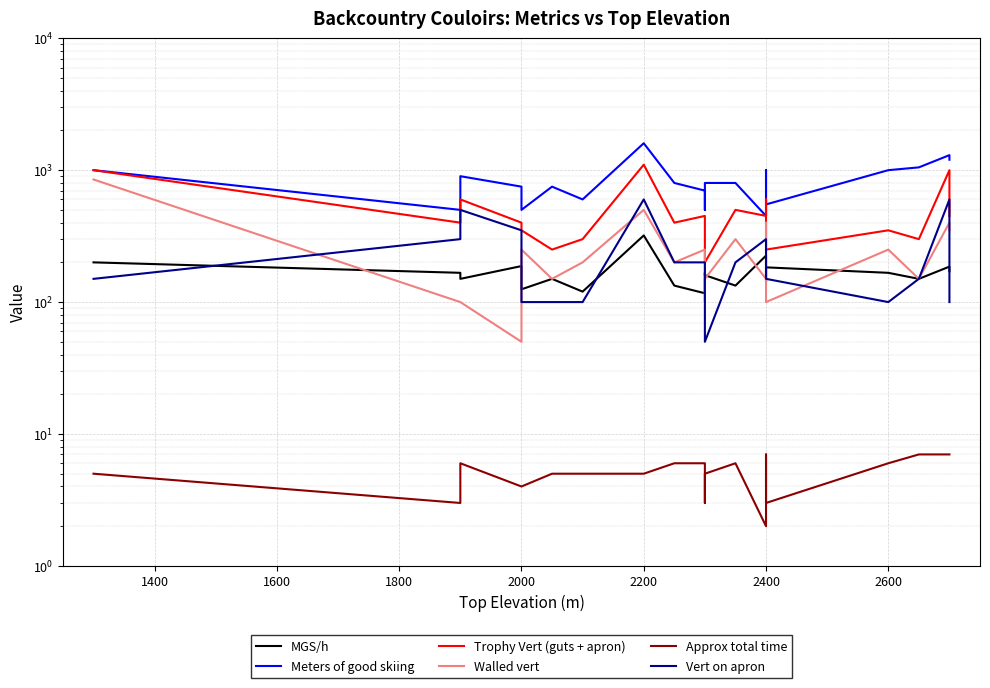

True or false: Walled vert and Approx total time intersect in this chart.

False